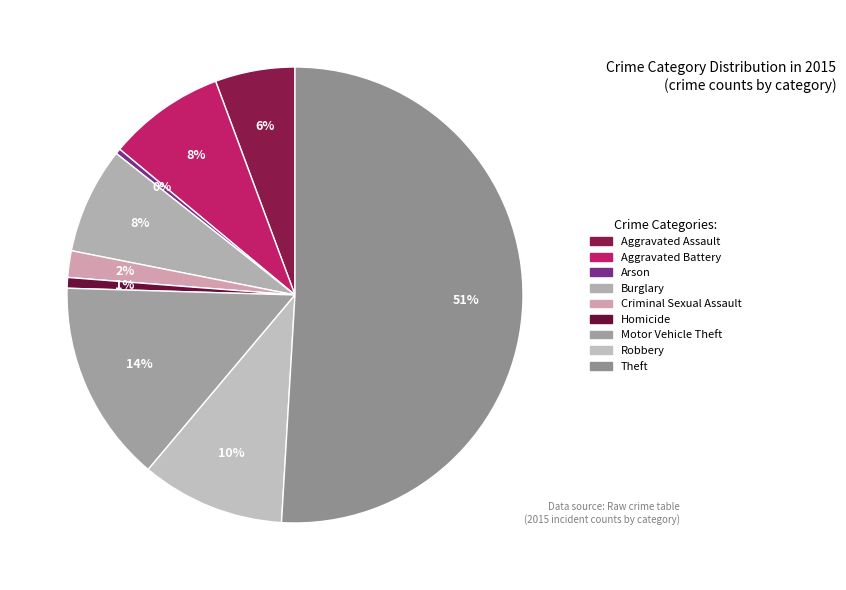

What is the change in value from Burglary to Criminal Sexual Assault?

-15